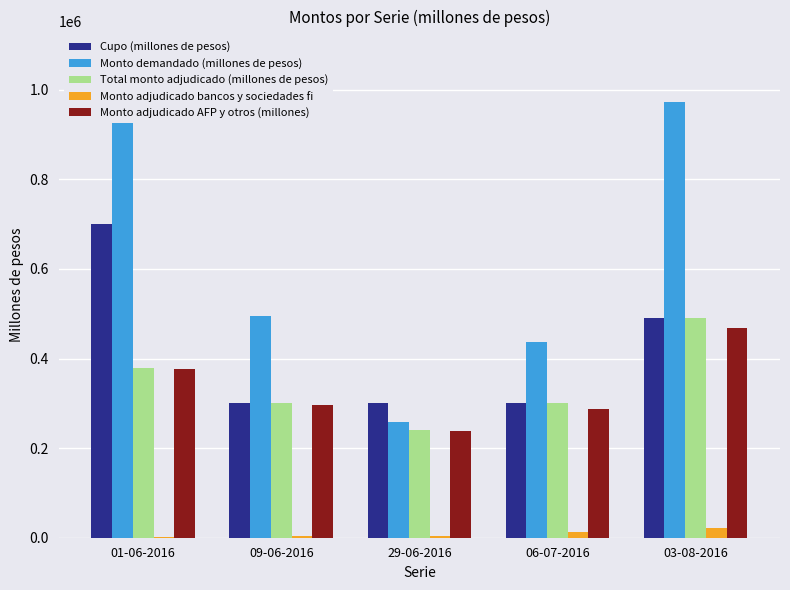

What is the label of the 3rd bar from the right?

29-06-2016